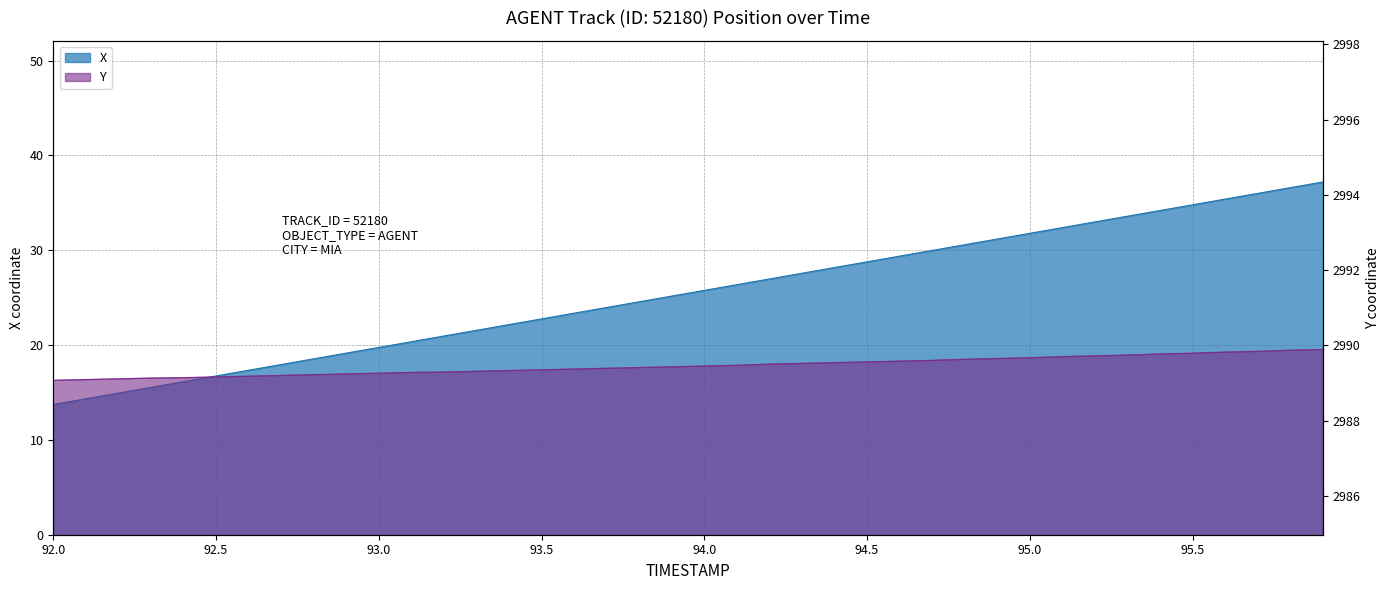

True or false: X and Y intersect in this chart.

False